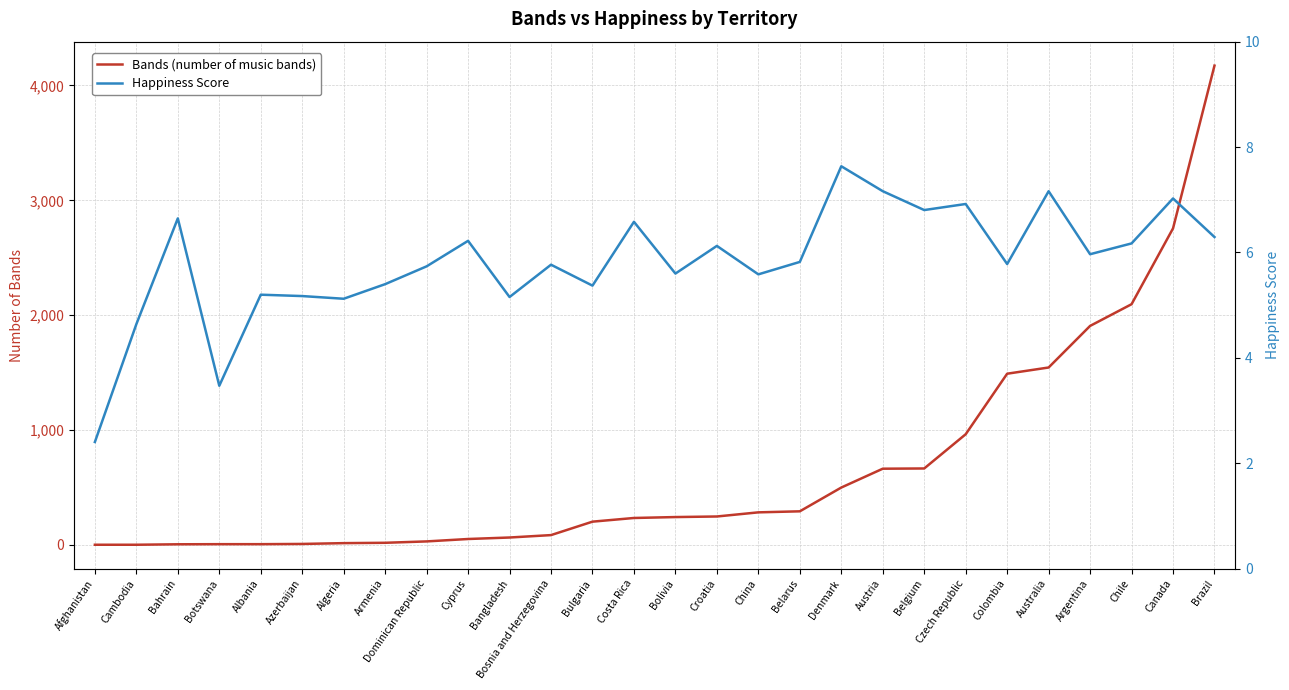

What is the average value of the Bands (number of music bands) series?

663.2